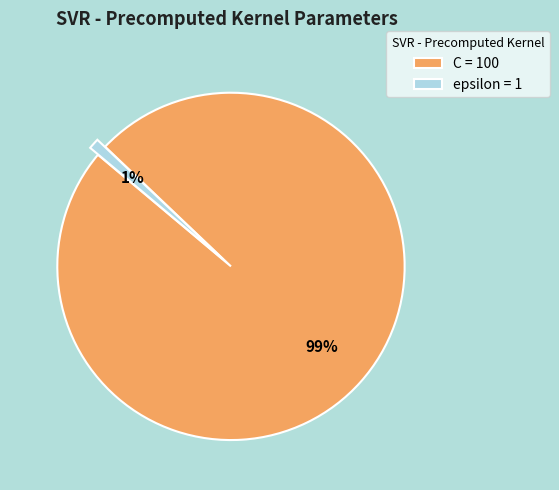

Do C = 100 and epsilon = 1 together represent more than half of the pie?

Yes